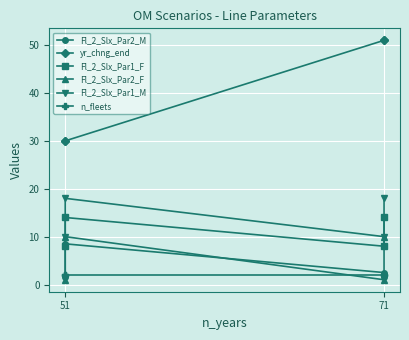

Between 51 and 71, which series saw the biggest shift?

yr_chng_end